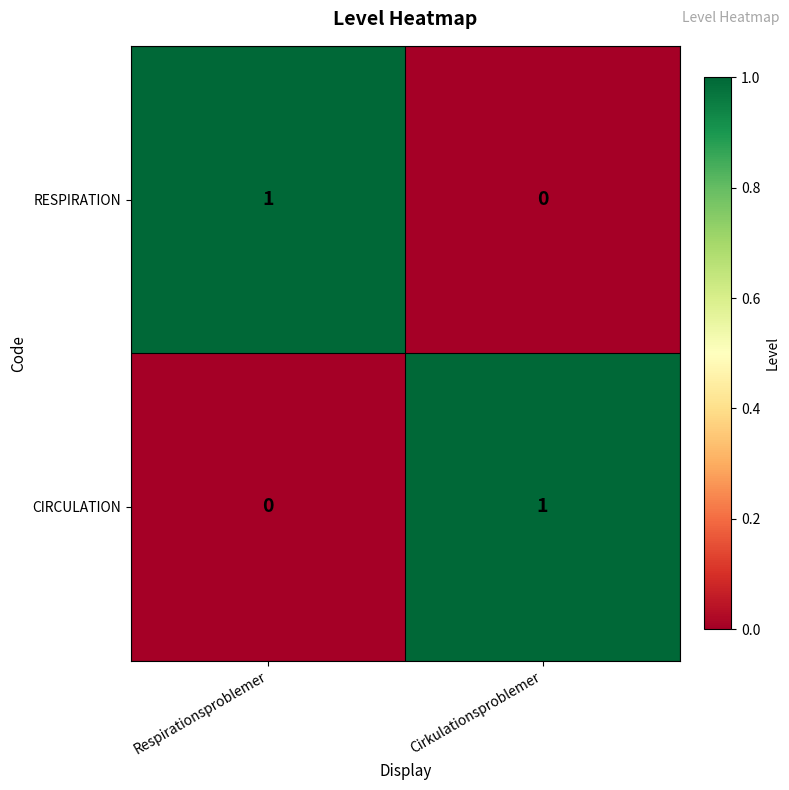

Is the value of RESPIRATION at Cirkulationsproblemer greater than the value of CIRCULATION at Cirkulationsproblemer?

No